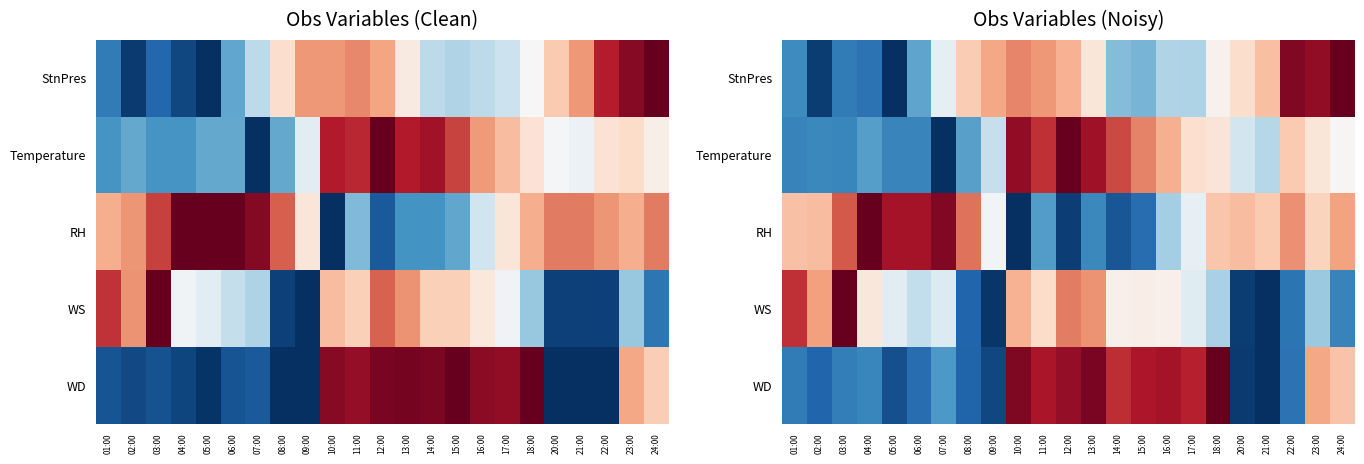

What is the spread (max minus min) of values at 23:00?

0.6